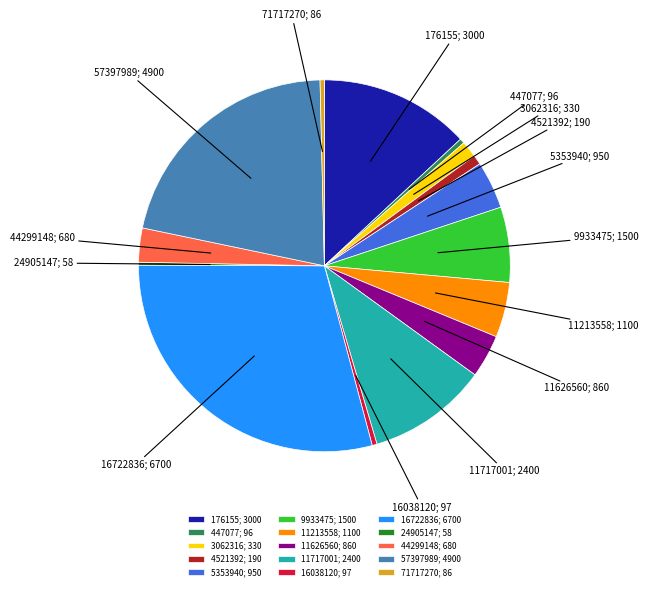

What is the largest slice in the pie chart?

16722836